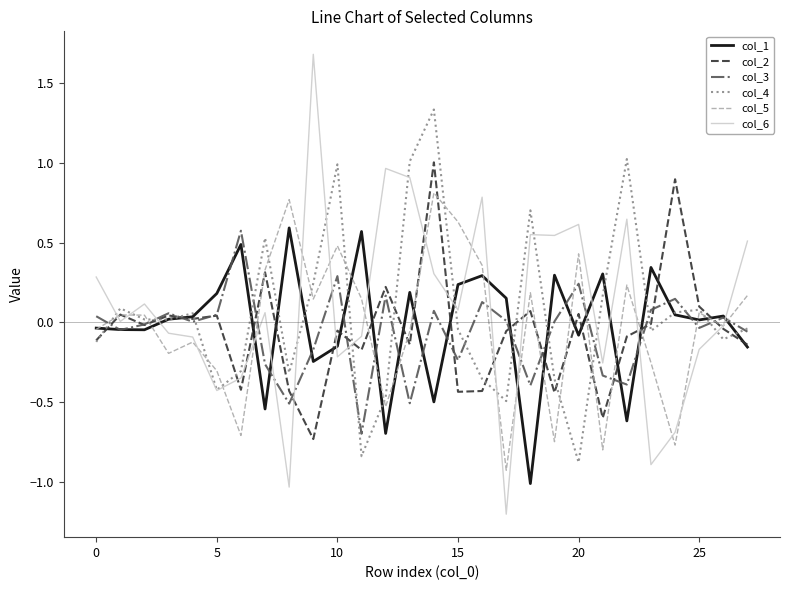

What is the maximum value shown in the chart?

1.7